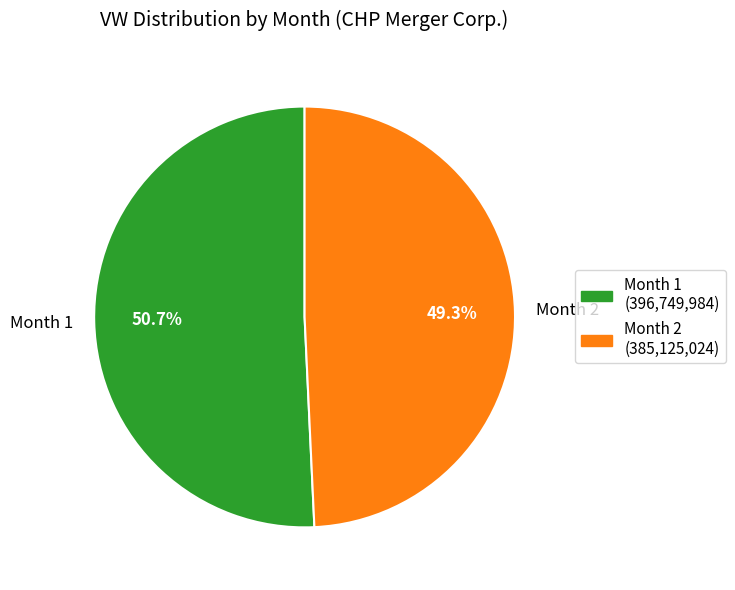

How many slices are in this pie chart?

2